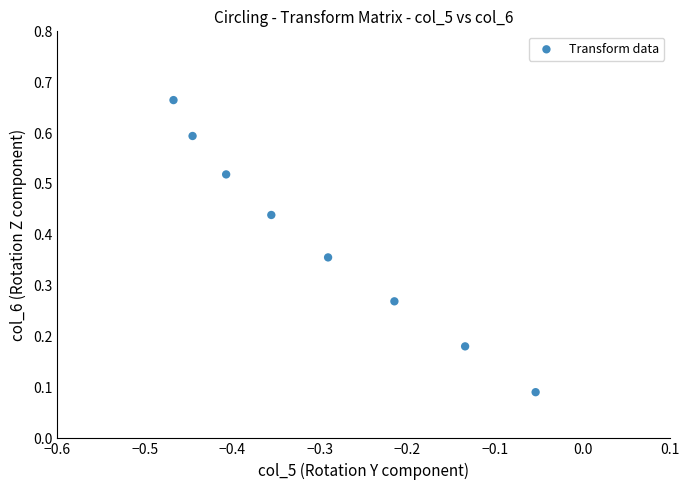

What is the range of Y values (max minus min)?

0.6